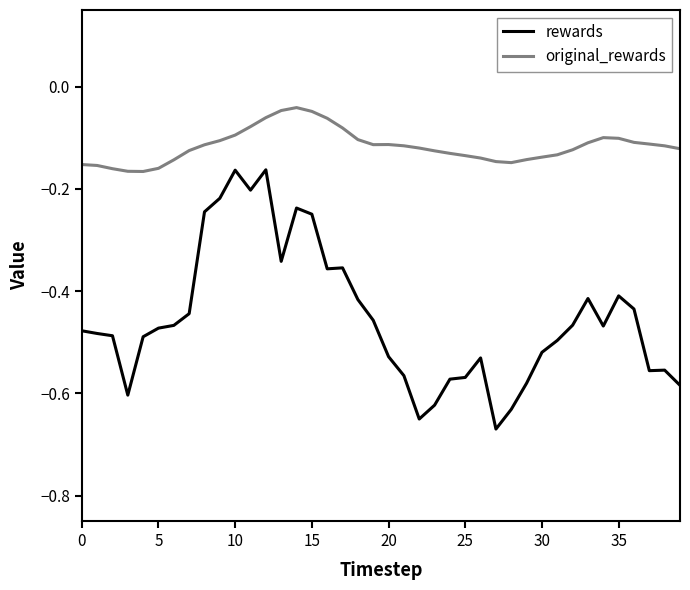

List the series in order of their peak value, lowest first.

rewards, original_rewards